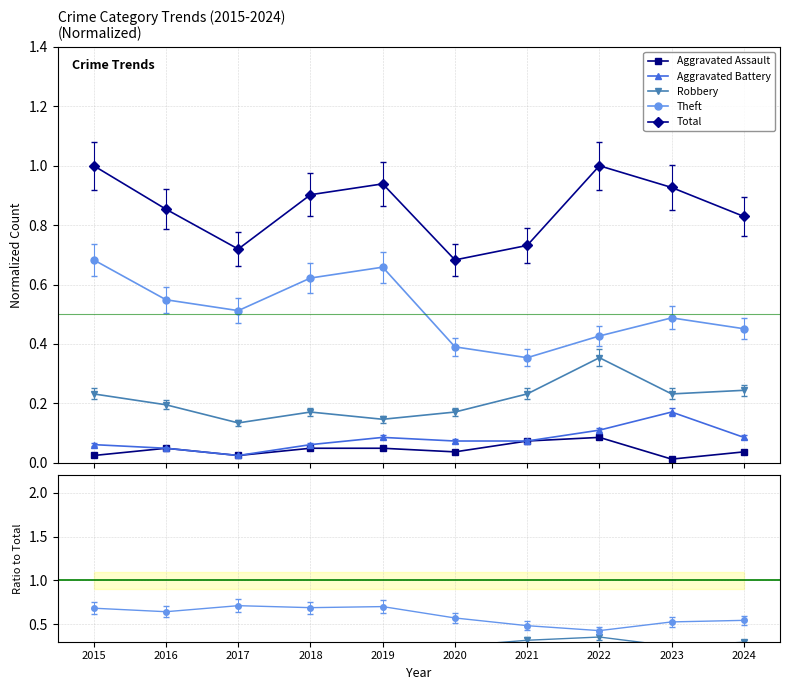

What is the approximate value of Theft at 2018?

0.7